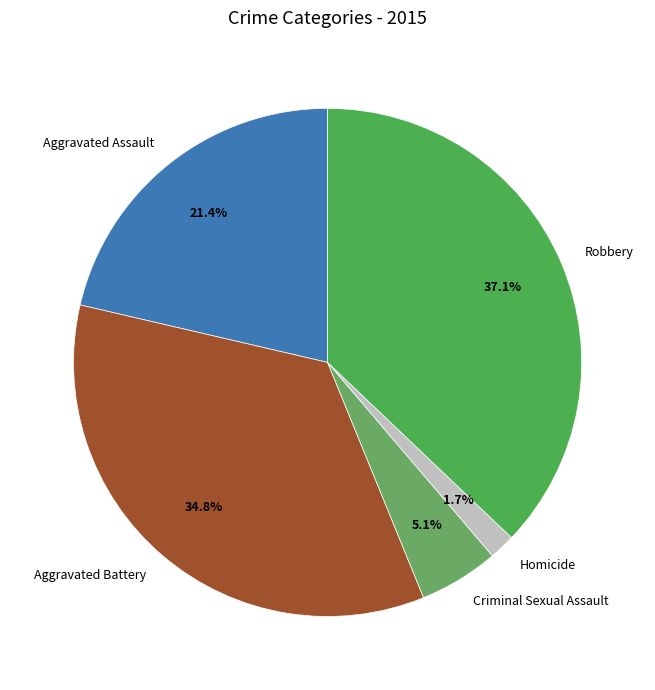

True or false: Robbery accounts for 37% of the total.

True